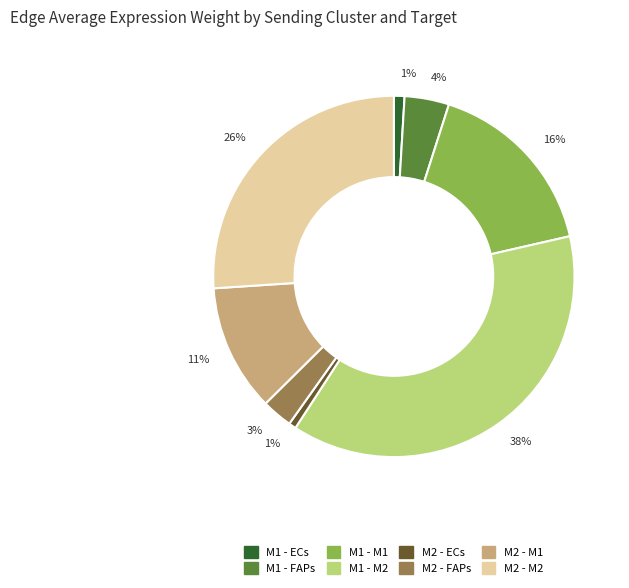

Does any single category account for the majority?

No